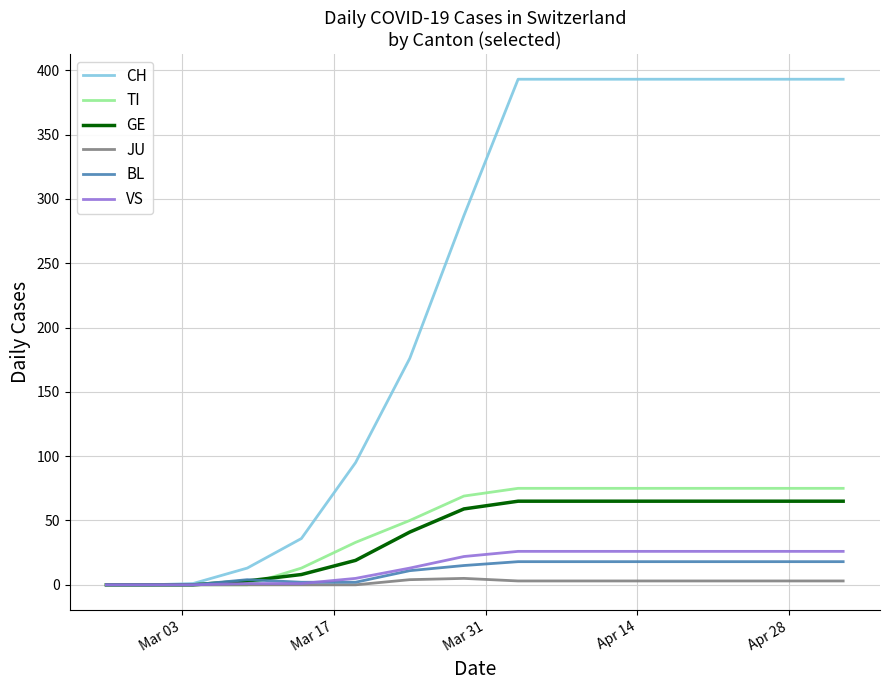

Which series has the largest total across all categories?

CH